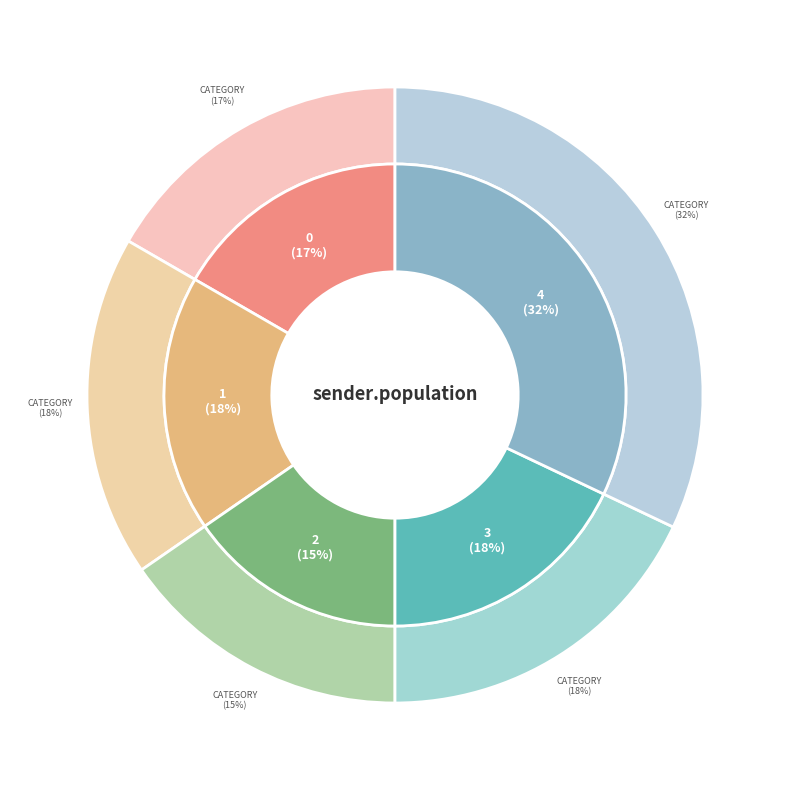

How much of the chart is everything except 2?

84.6%